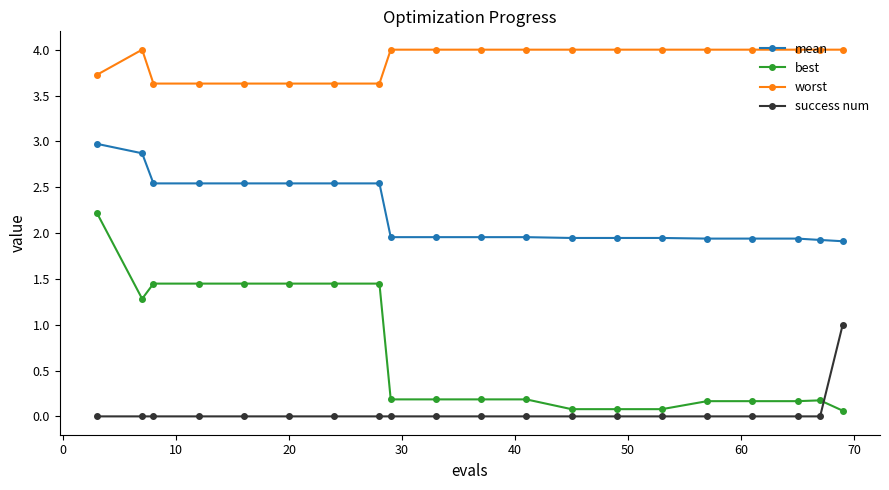

What is the sum of all worst values?

77.5